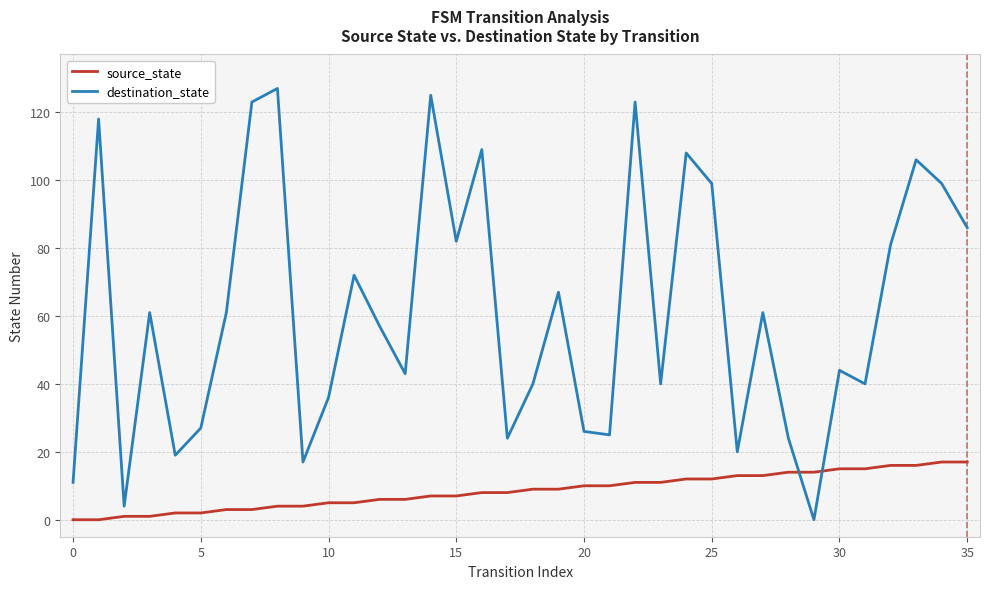

What is the maximum value for destination_state?

127